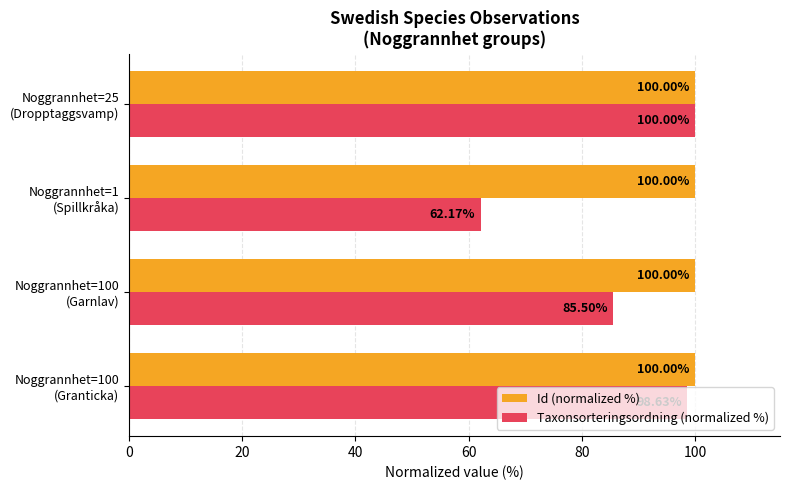

List the series in order of their overall mean, lowest first.

Taxonsorteringsordning (normalized %), Id (normalized %)